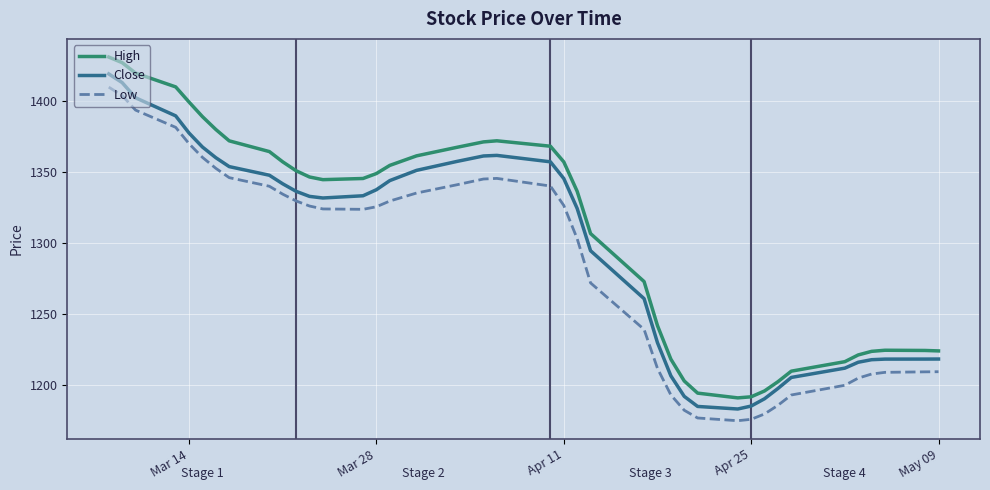

What is the highest value of the Low series?

1409.6